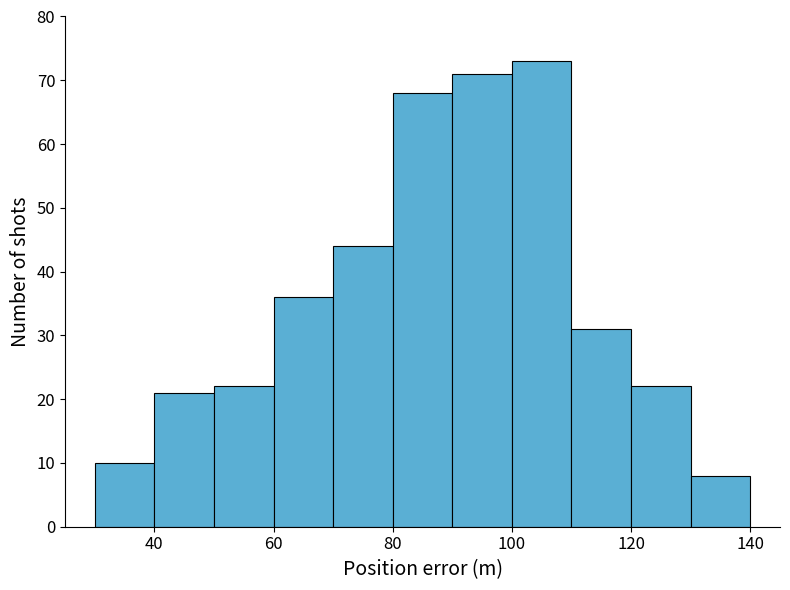

How tall is the bar that spans 60 to 70 on the x-axis? The values are not printed on the chart, so give them approximately, as read against the axis.

36